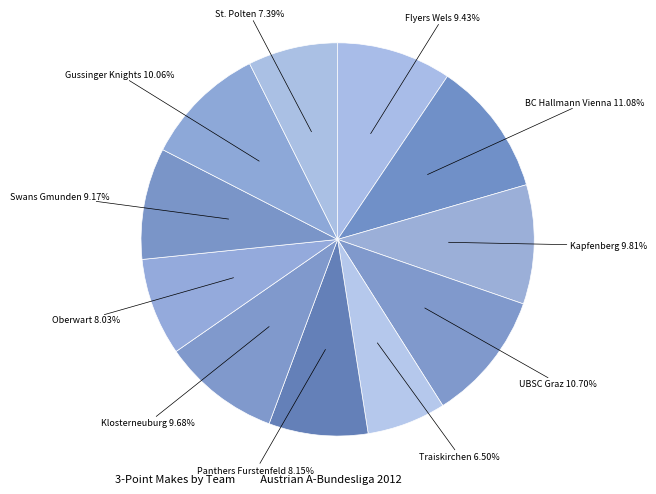

Is the sum of Swans Gmunden and Traiskirchen greater than half?

No